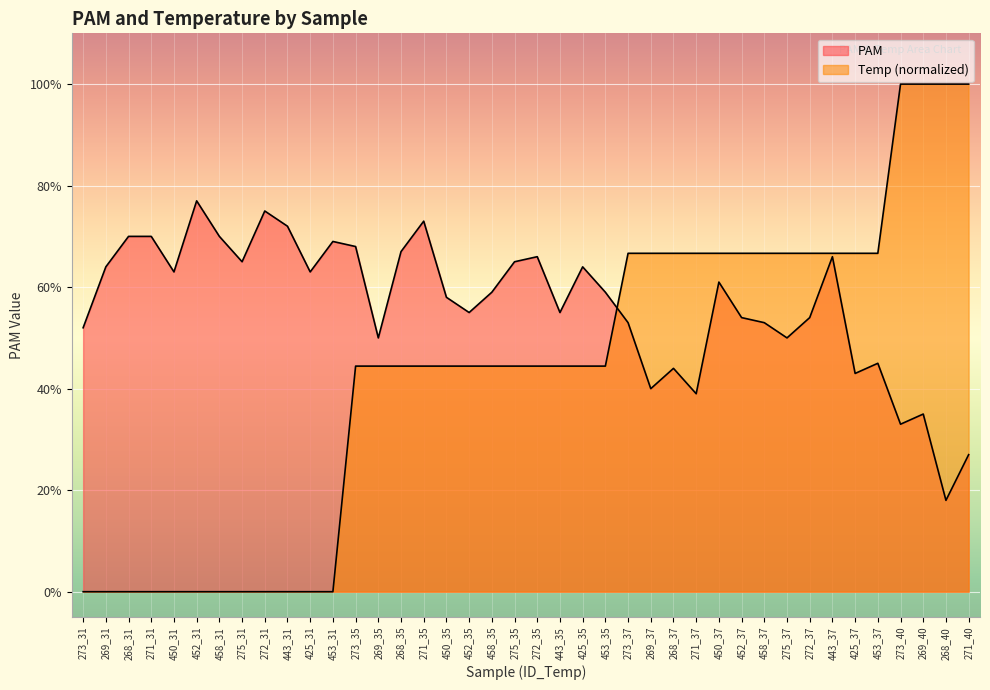

What is the maximum value for Temp?

1.0